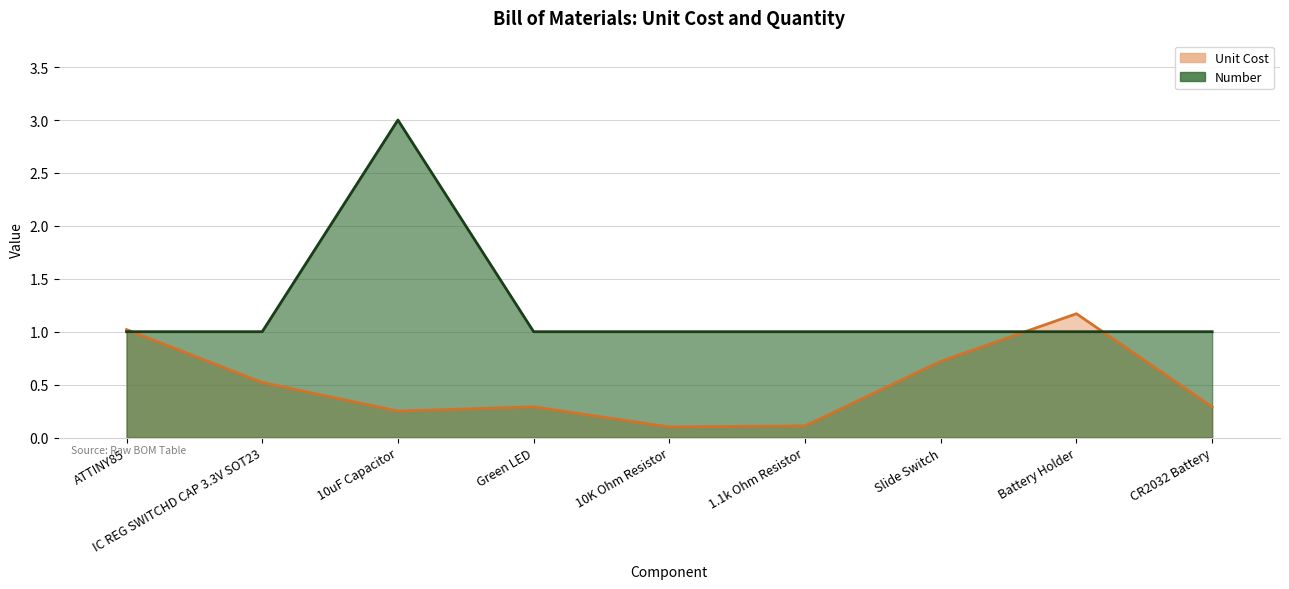

True or false: Number has a value of 1.0 at ATTINY85.

True